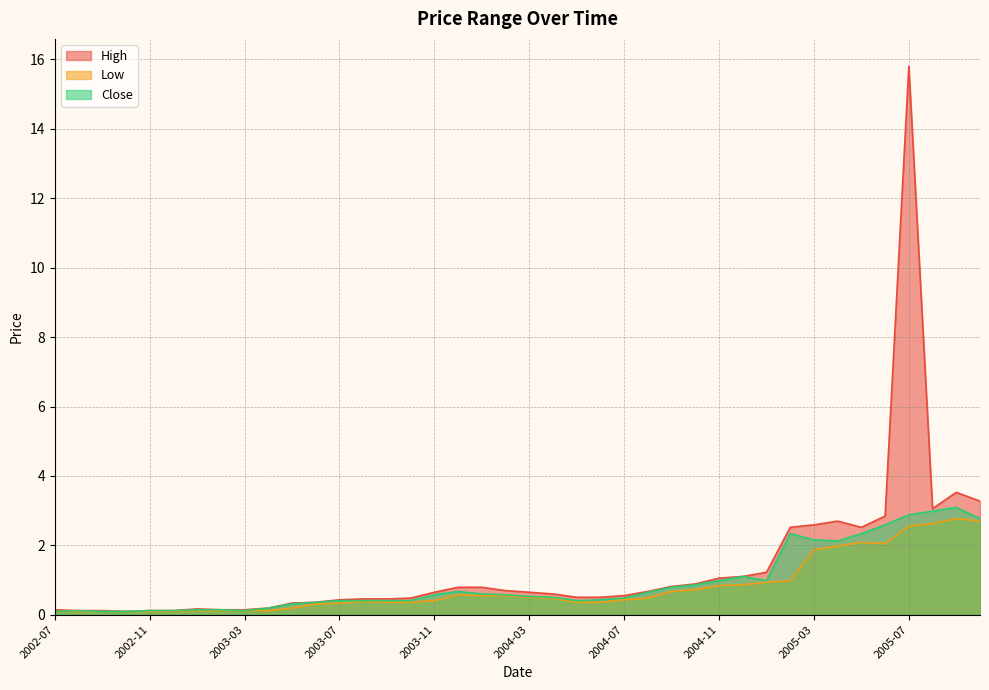

True or false: Close and Low cross at least once.

False